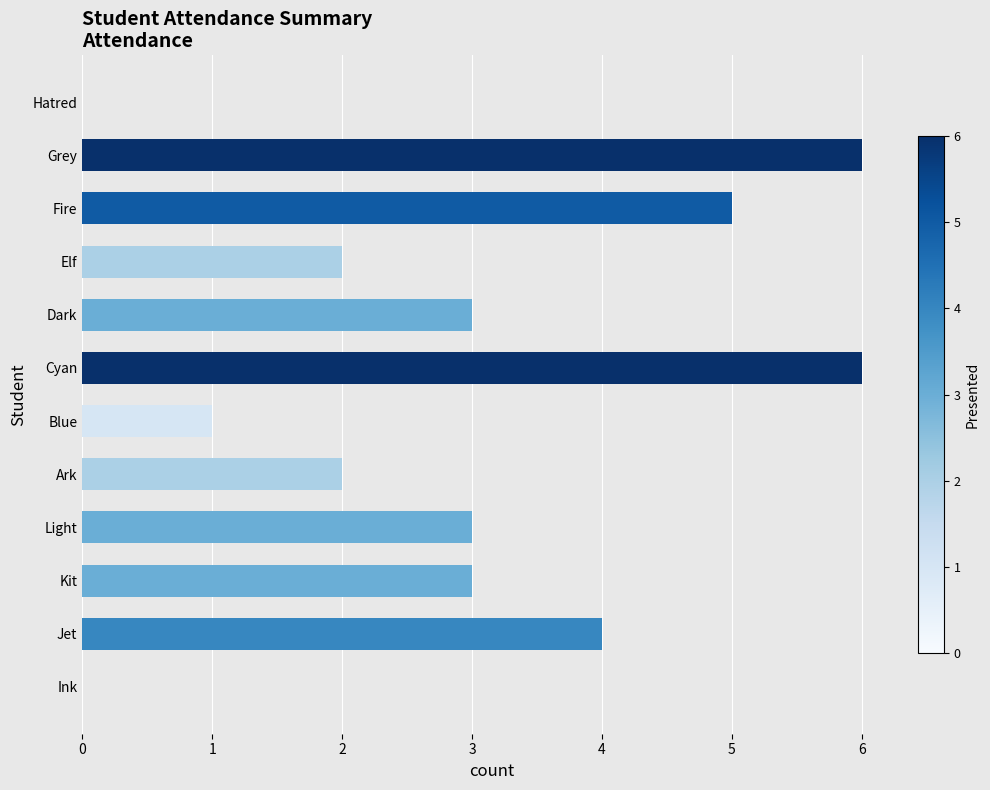

Is it true that the value at Fire is 8?

False